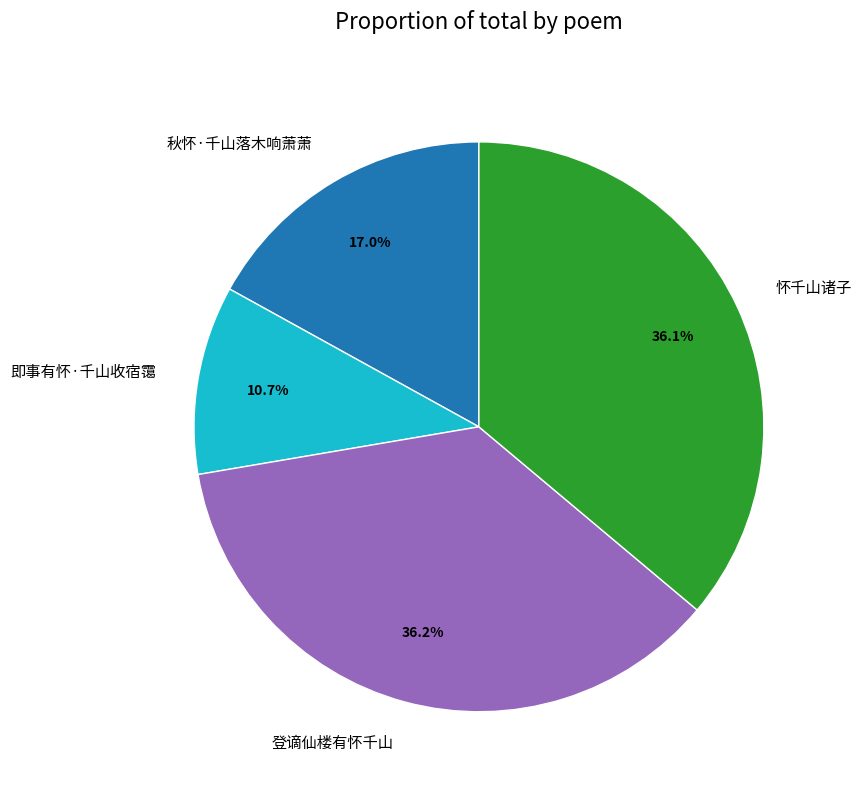

True or false: 即事有怀·千山收宿霭 accounts for 25% of the total.

False